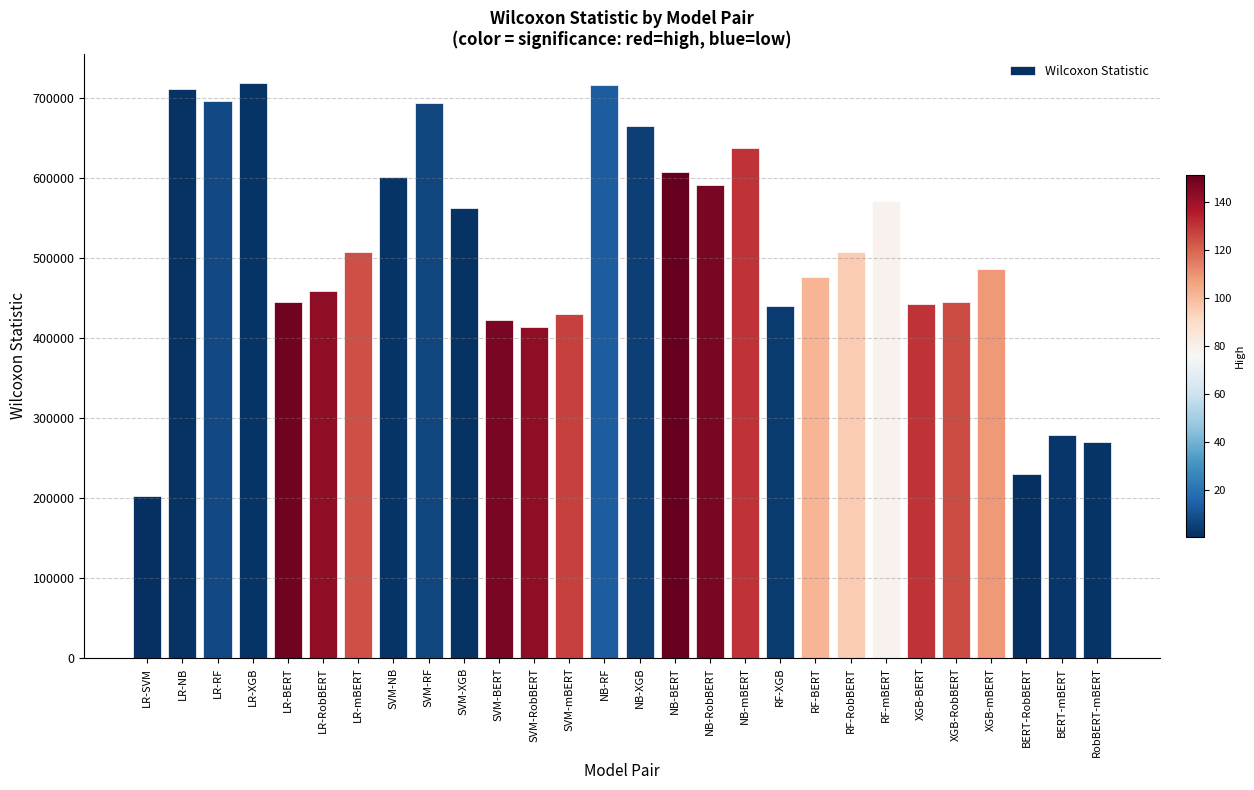

Is it true that the value at NB-XGB is 665464.0?

True